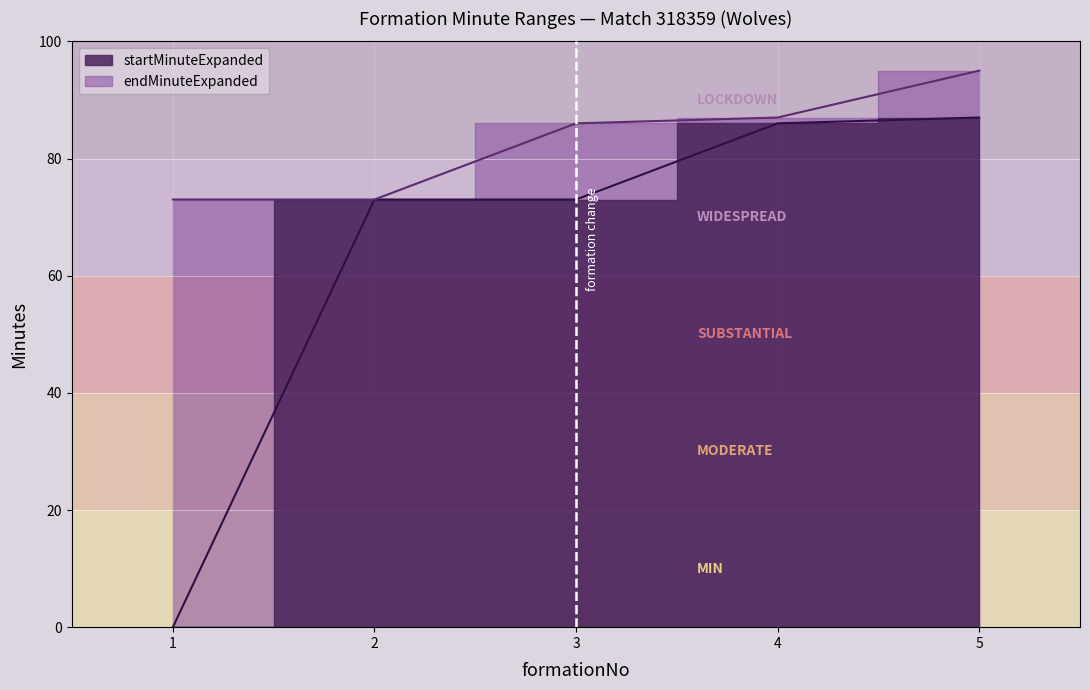

True or false: startMinuteExpanded and endMinuteExpanded intersect in this chart.

False